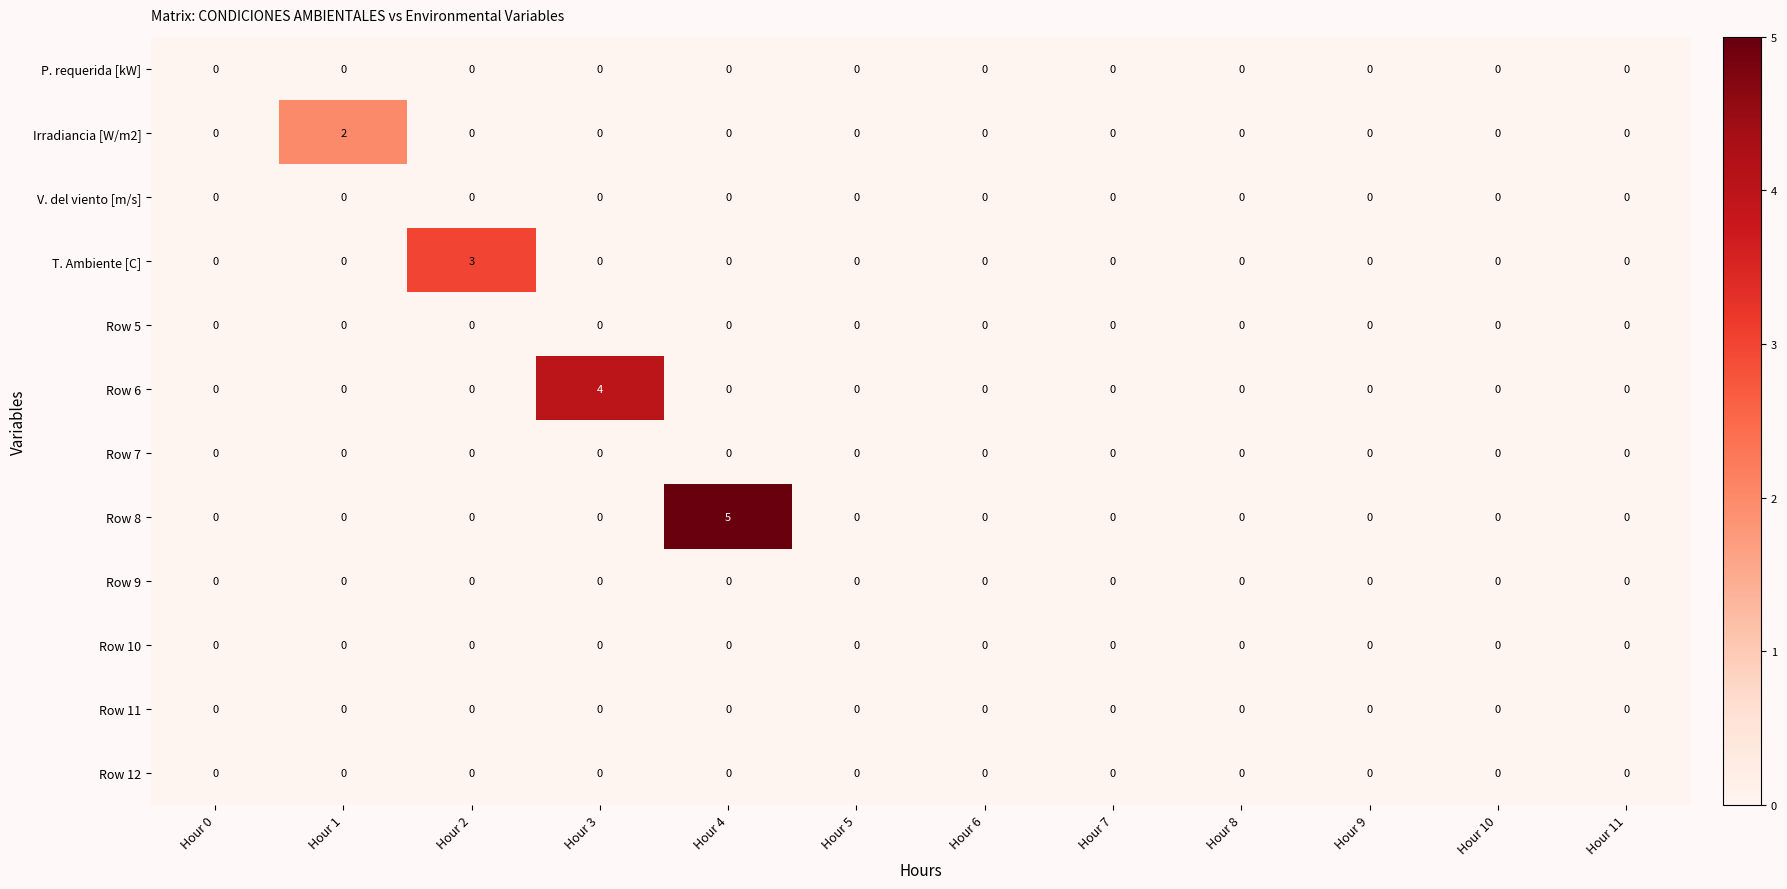

What is the greatest value displayed?

5